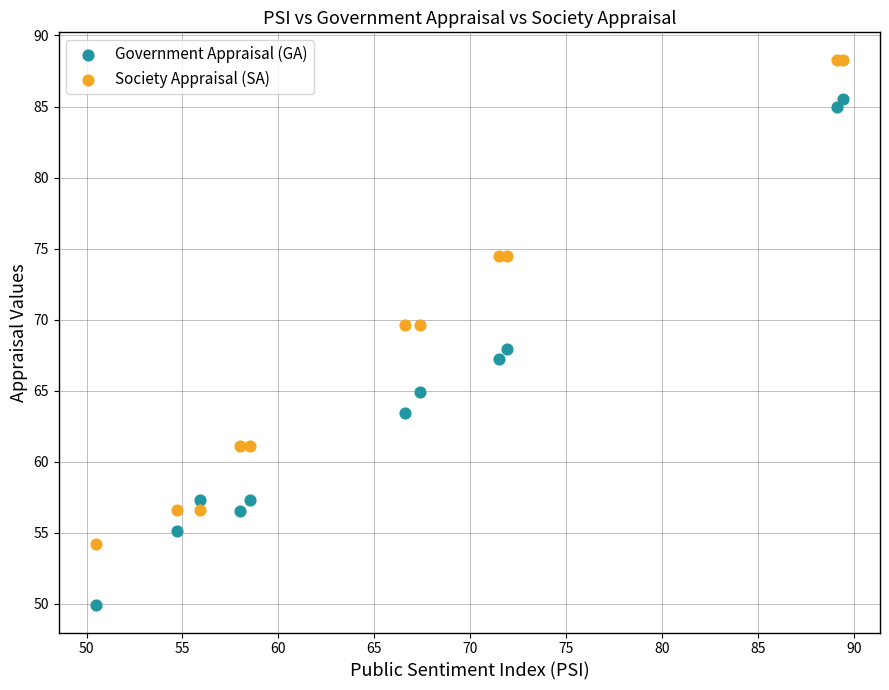

Which series has the widest spread of Y values?

Government Appraisal (GA)